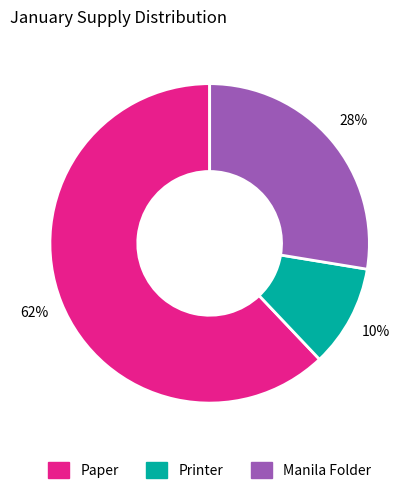

Is there any slice that represents more than half of the pie?

Yes